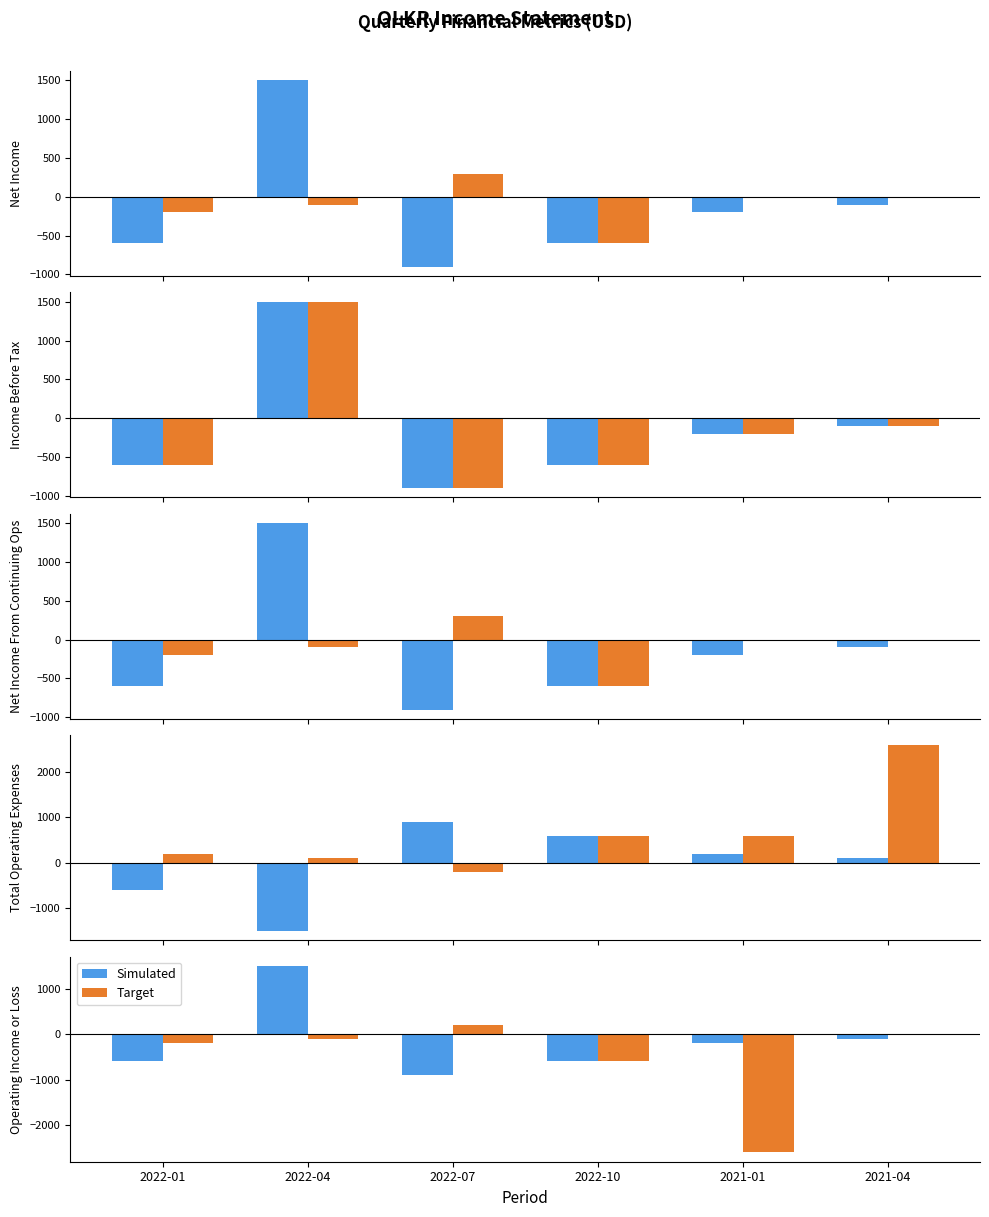

What is the total value across all series at 2022-10?

-1200